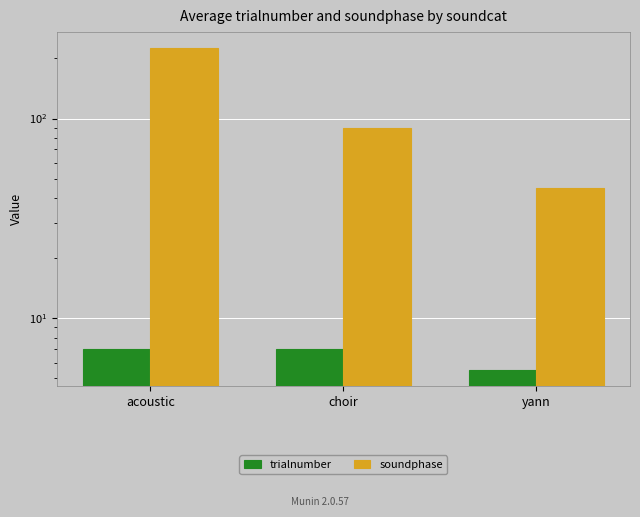

What is the sum of all soundphase values?

360.0